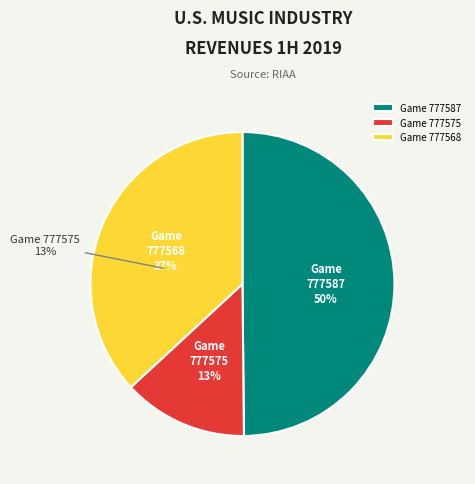

What is the total percentage of 777575 and 777587?

63.1%